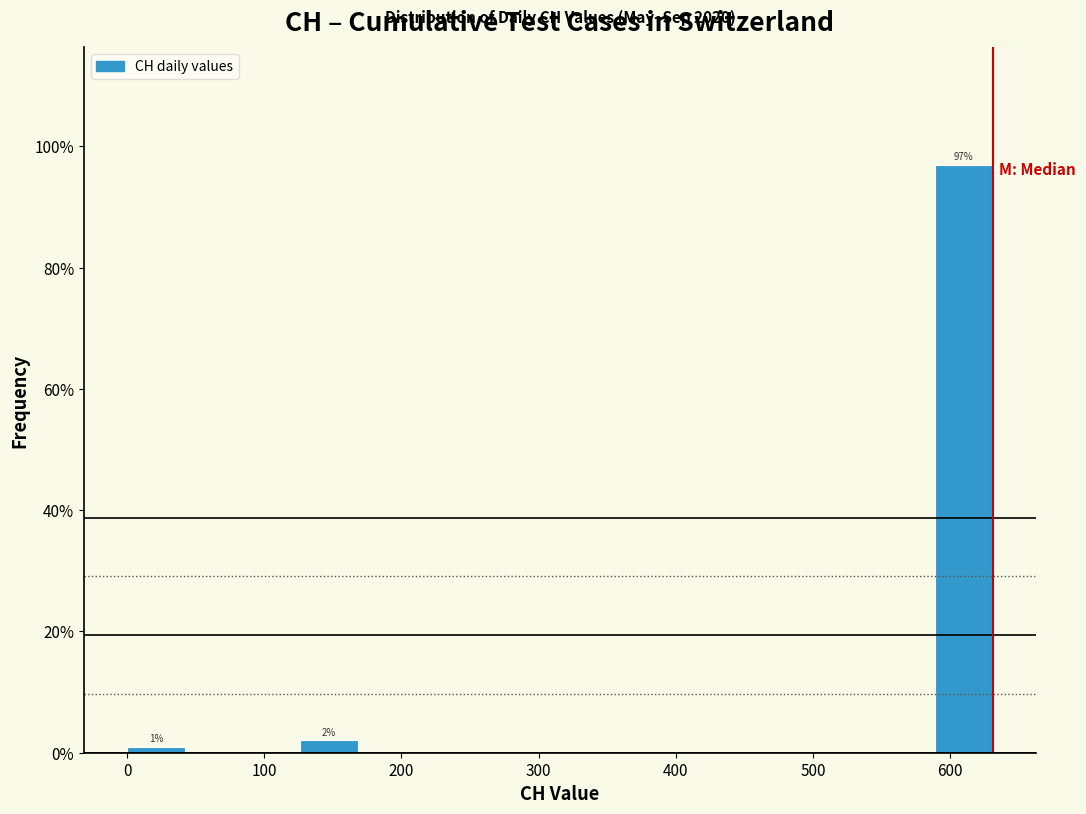

Over which range of the x-axis is the bar tallest?

590 to 630